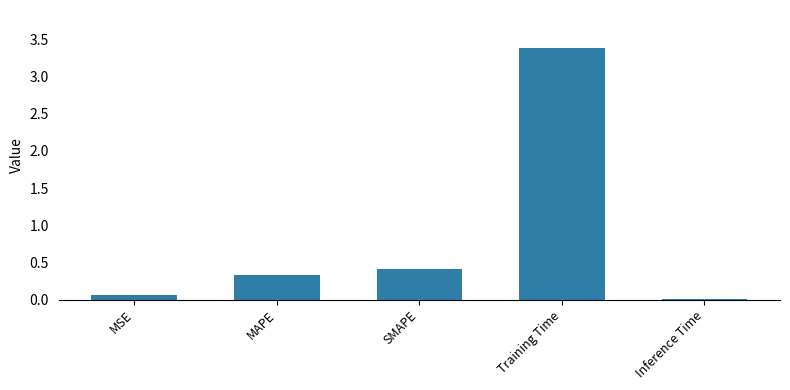

List the labels in order of value, smallest first.

Inference Time, MSE, MAPE, SMAPE, Training Time